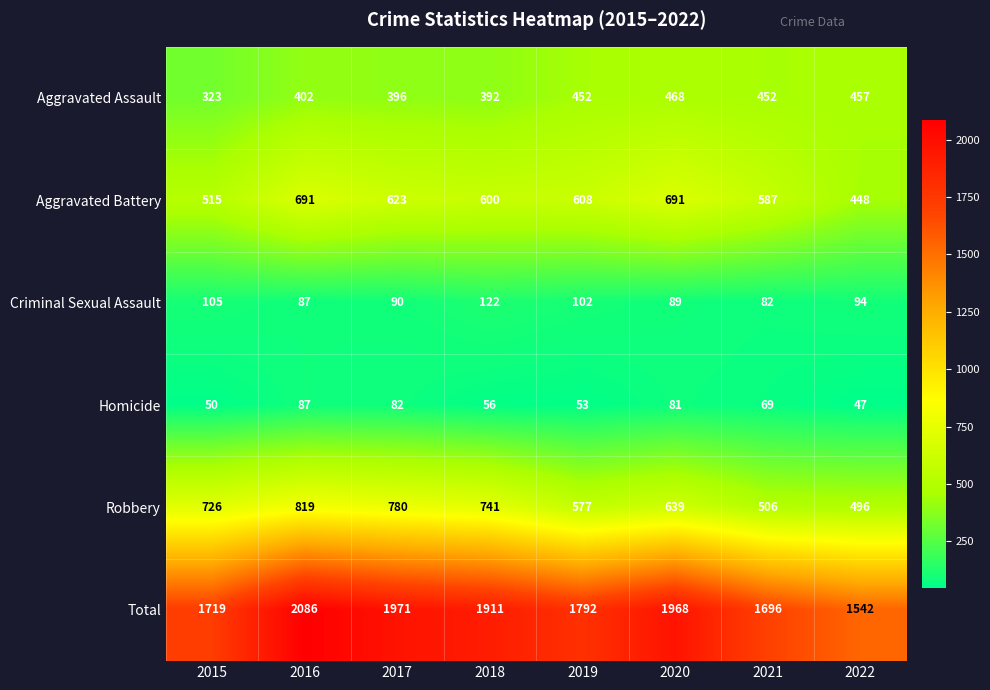

Which series has the largest total across all categories?

Total